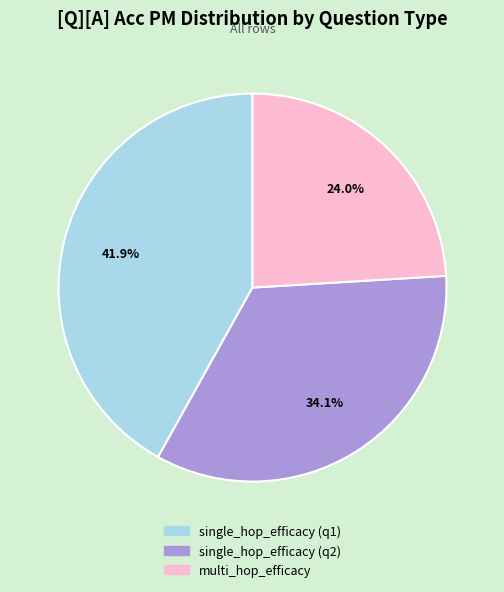

Is it true that multi_hop_efficacy is 14% of the pie?

False